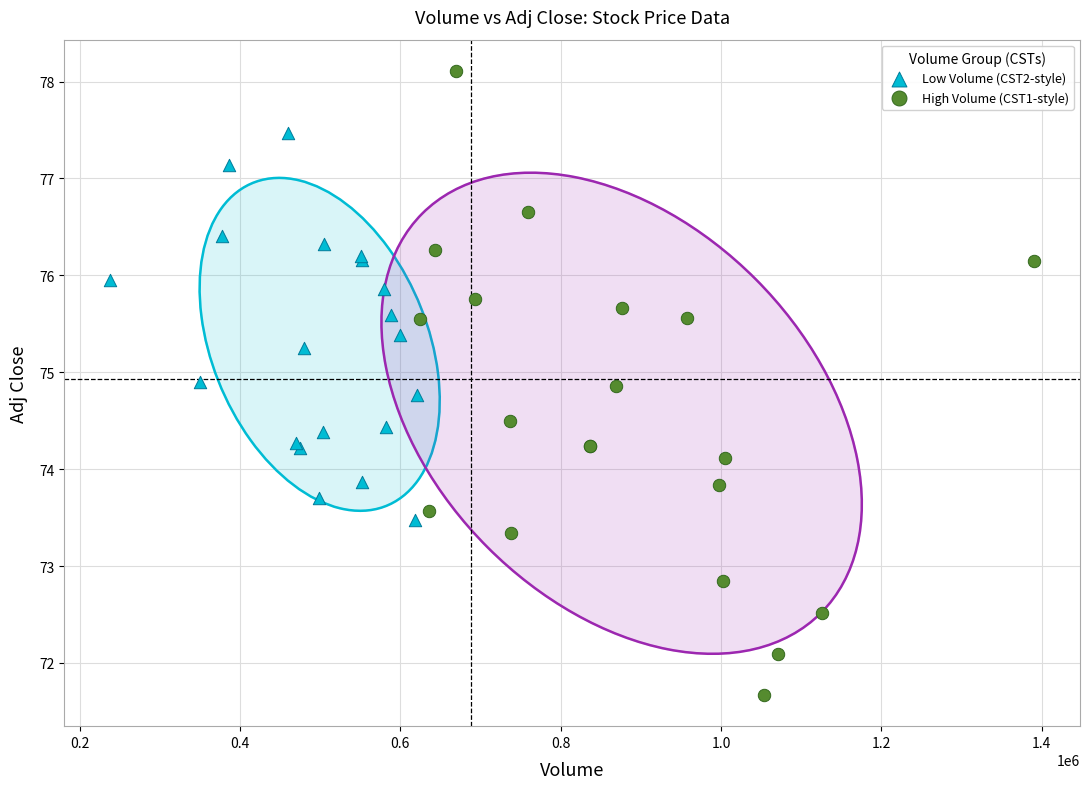

Which series has the largest Y range (max minus min)?

High Volume (CST1-style)